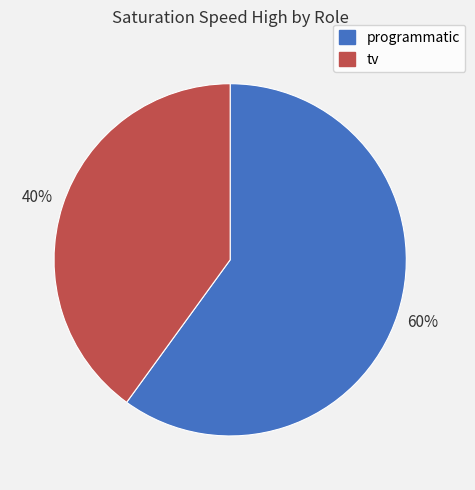

The tv slice represents 40% of the pie. True or false?

True